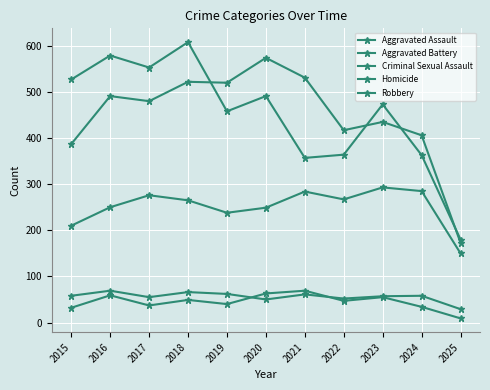

What is the maximum value for Robbery?

608